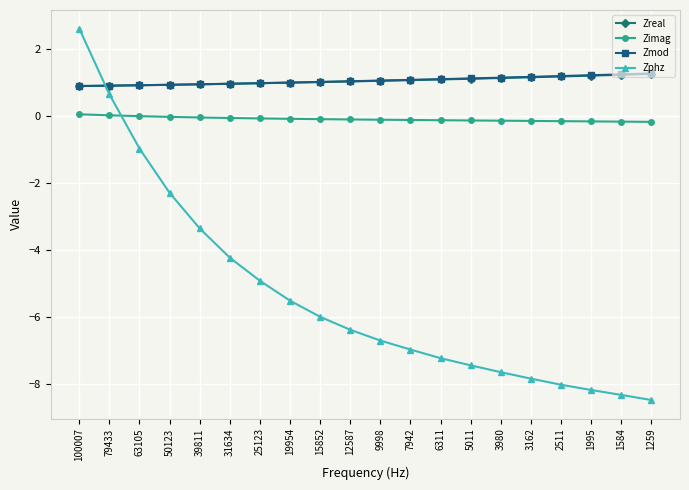

True or false: Zreal and Zimag intersect in this chart.

False